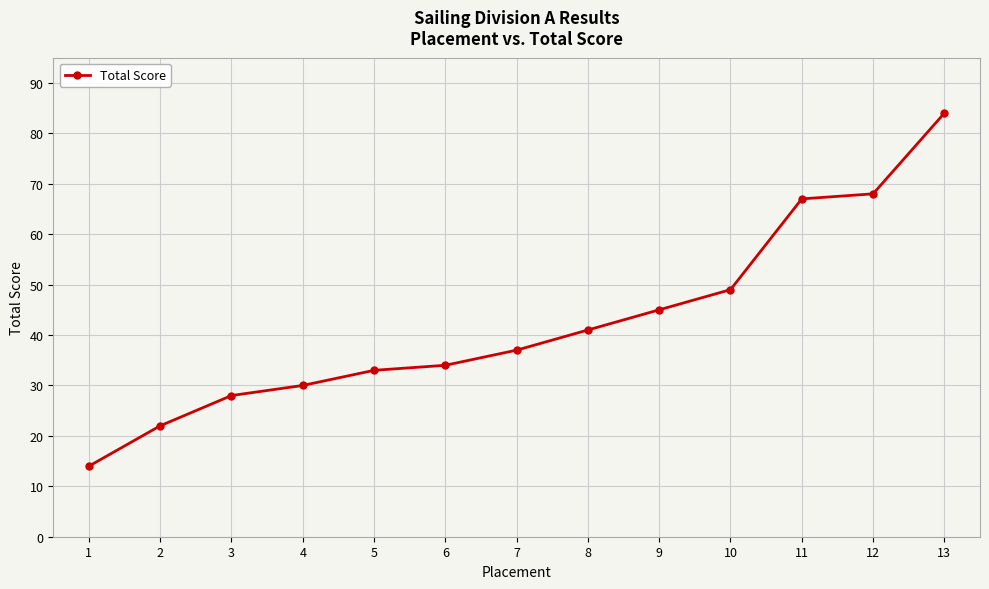

Rank the categories by value from lowest to highest.

1, 2, 3, 4, 5, 6, 7, 8, 9, 10, 11, 12, 13